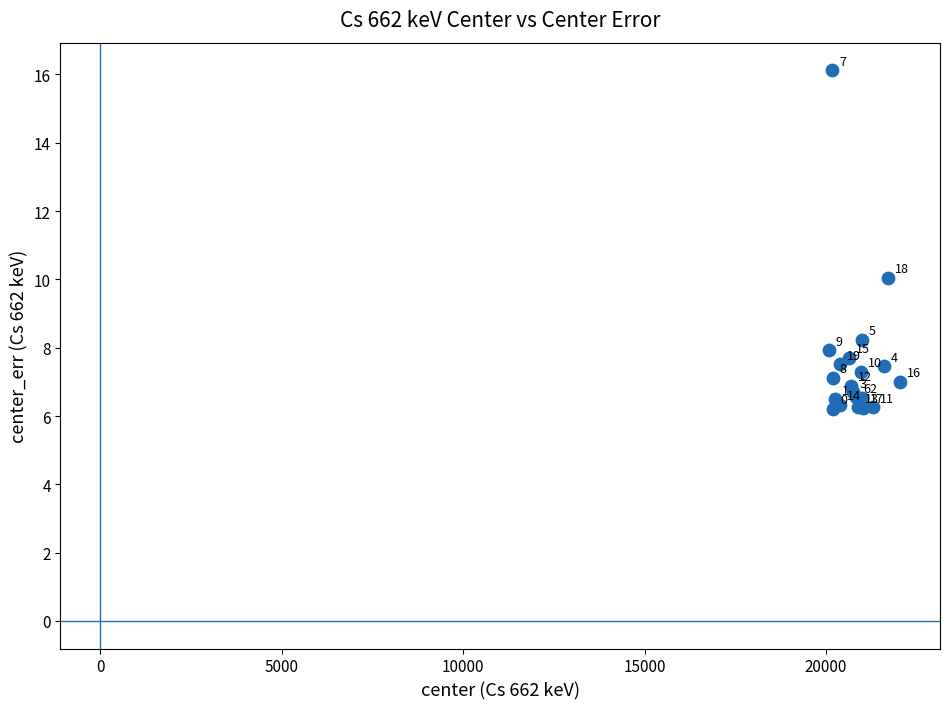

What Y value in the scatter plot is closest to 11?

10.0